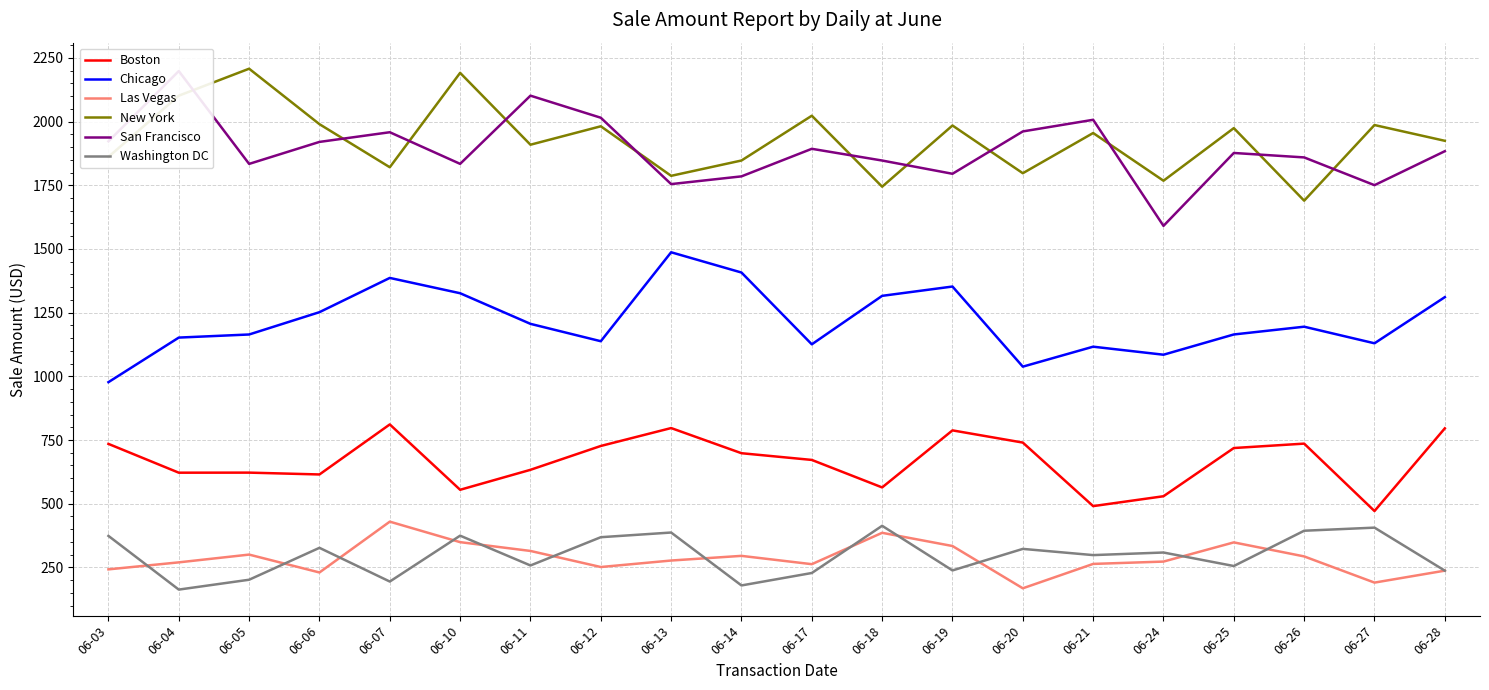

How many data points in Las Vegas are above 276?

10